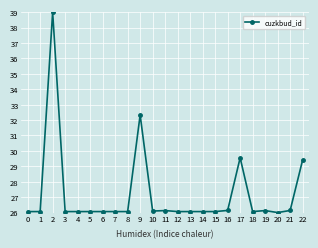

Does the chart display data point markers on the line(s)?

Yes